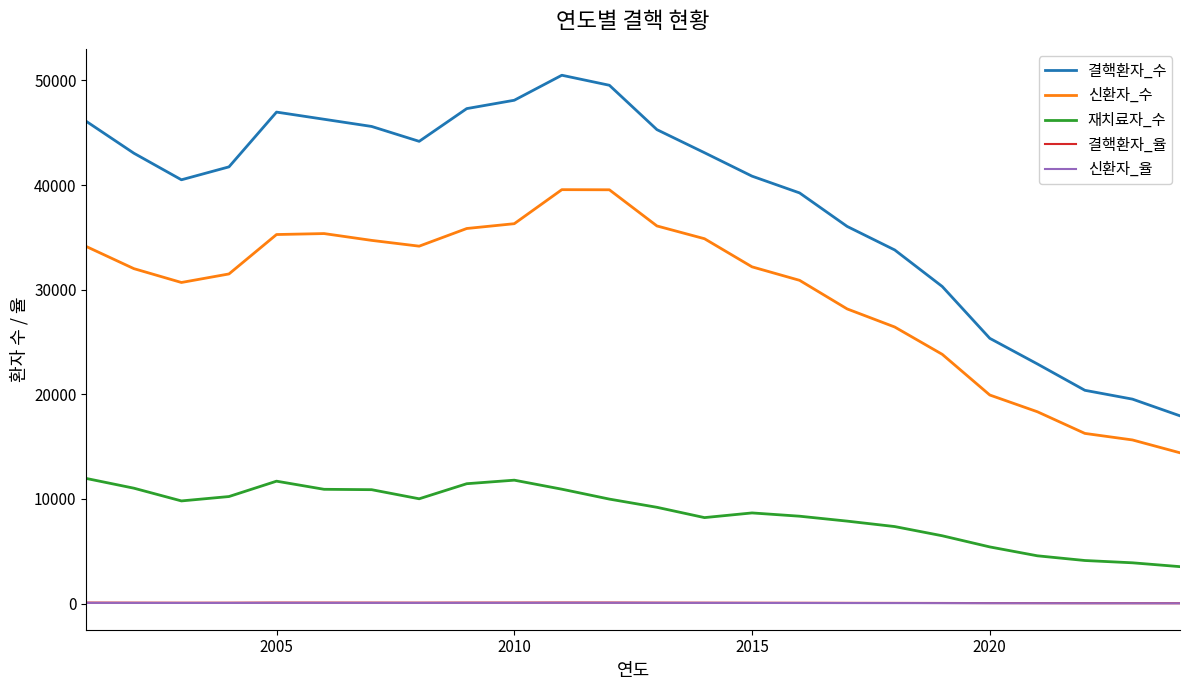

What is the smallest value displayed?

28.2